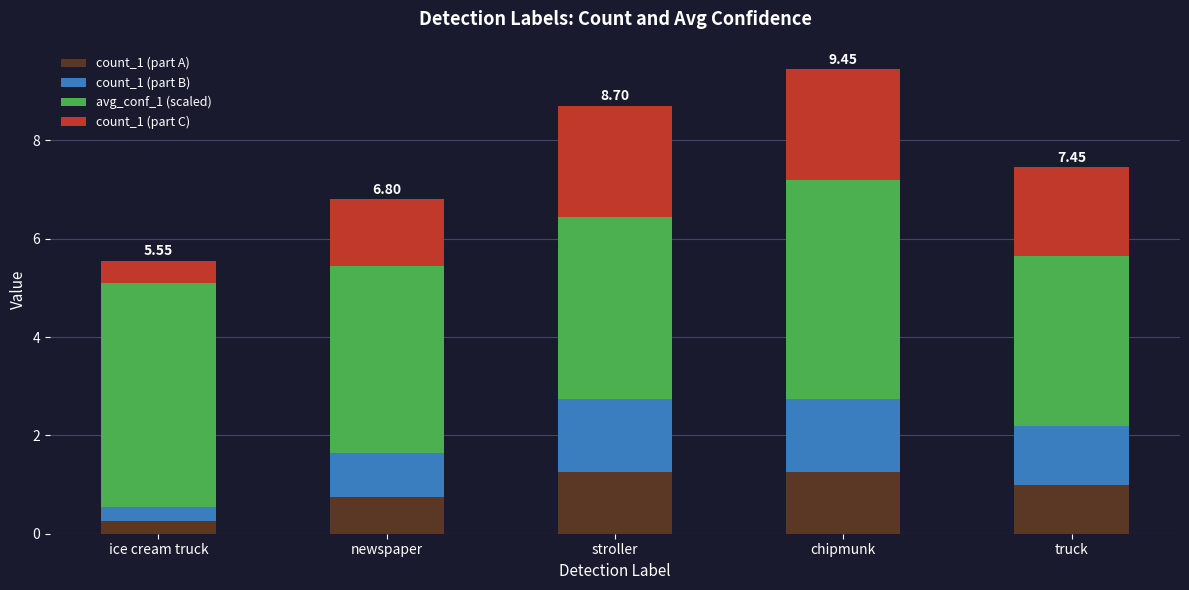

What is the sum of the count_1 (part A) values at newspaper and ice cream truck?

1.0